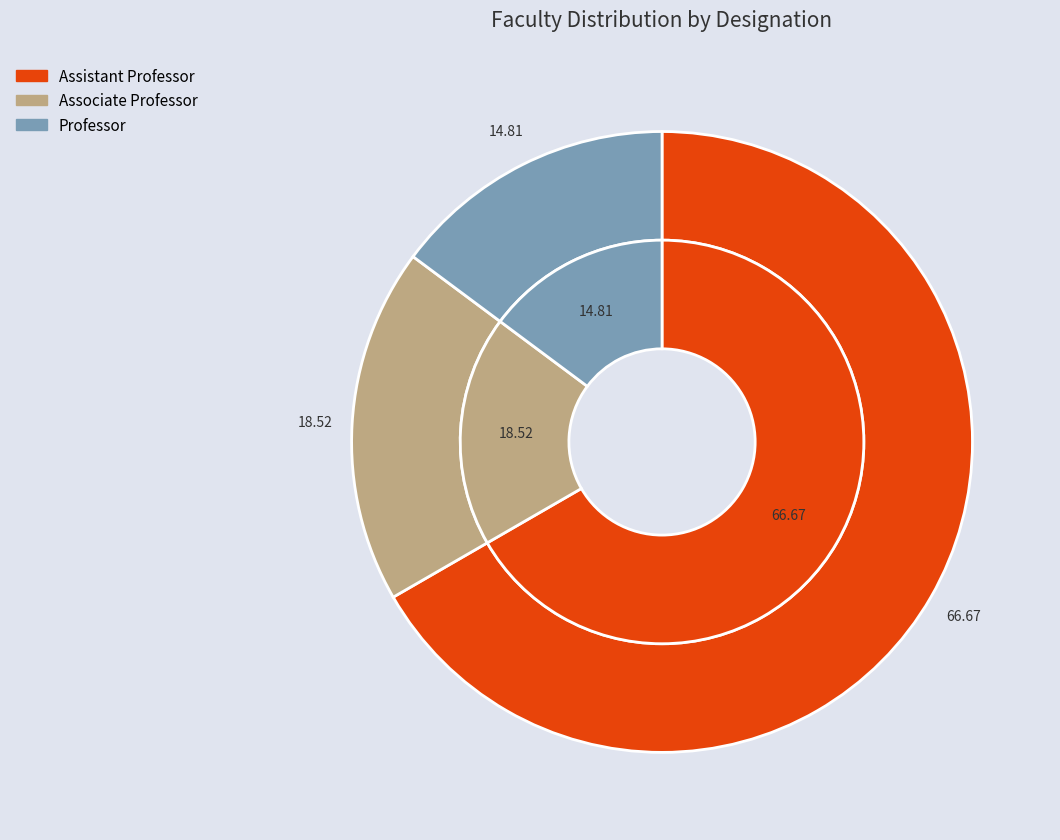

What is the smallest slice in the pie chart?

Professor